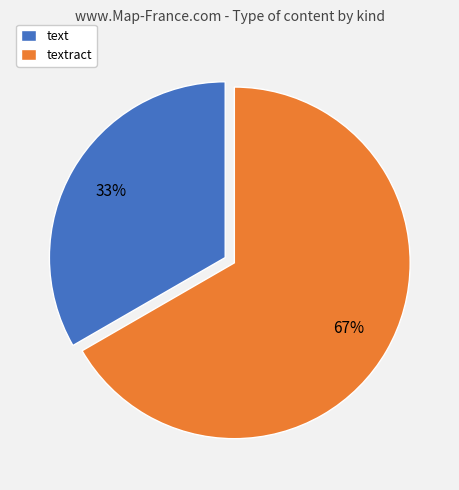

Combined, do textract and text account for over 50%?

Yes